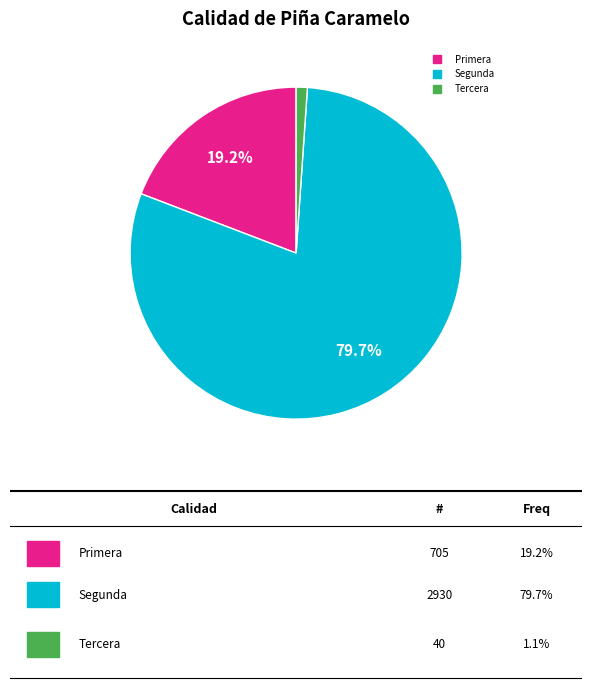

How much of the chart is everything except Primera?

80.8%